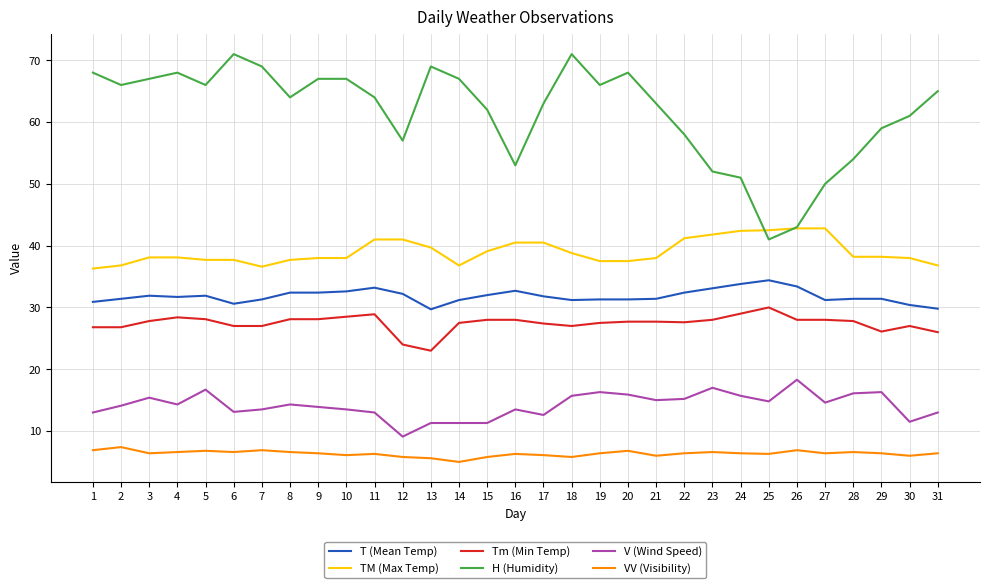

What is the spread (max minus min) of values at 26?

36.1